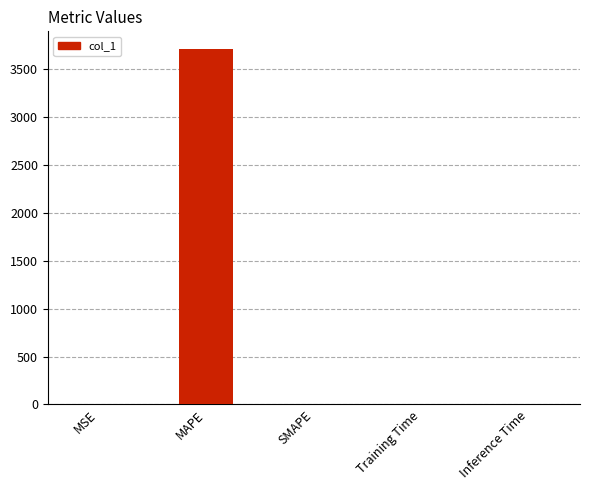

Between MAPE and Training Time, which is larger?

MAPE